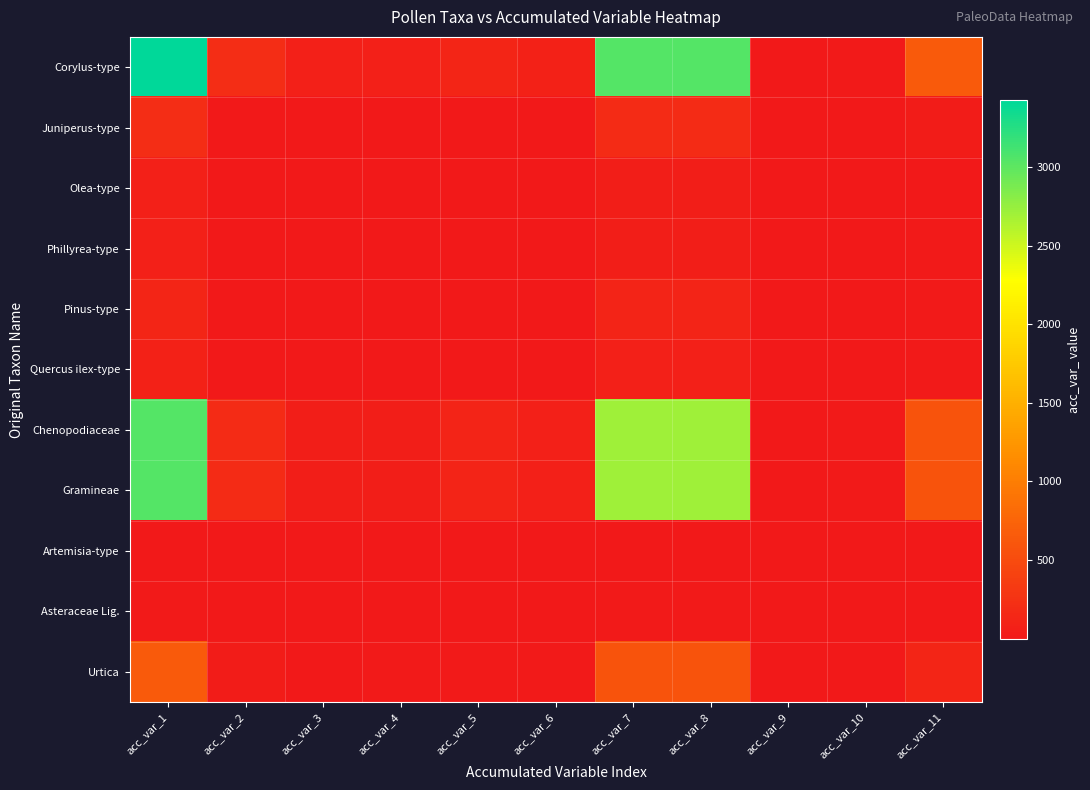

Which series has the largest range (max minus min)?

Corylus-type